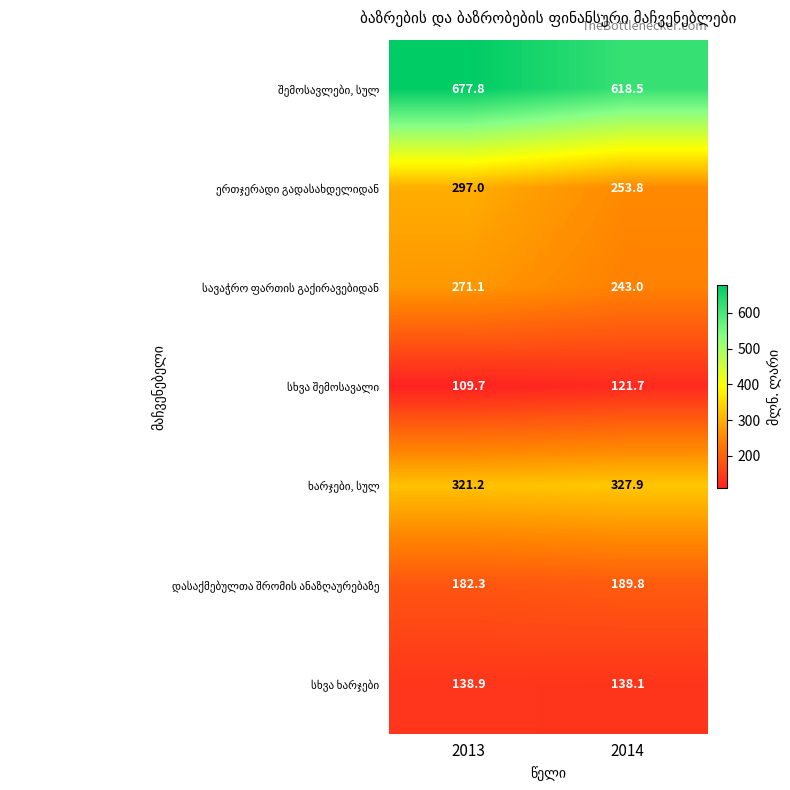

What is the difference between the highest and lowest values at 2014?

496.8